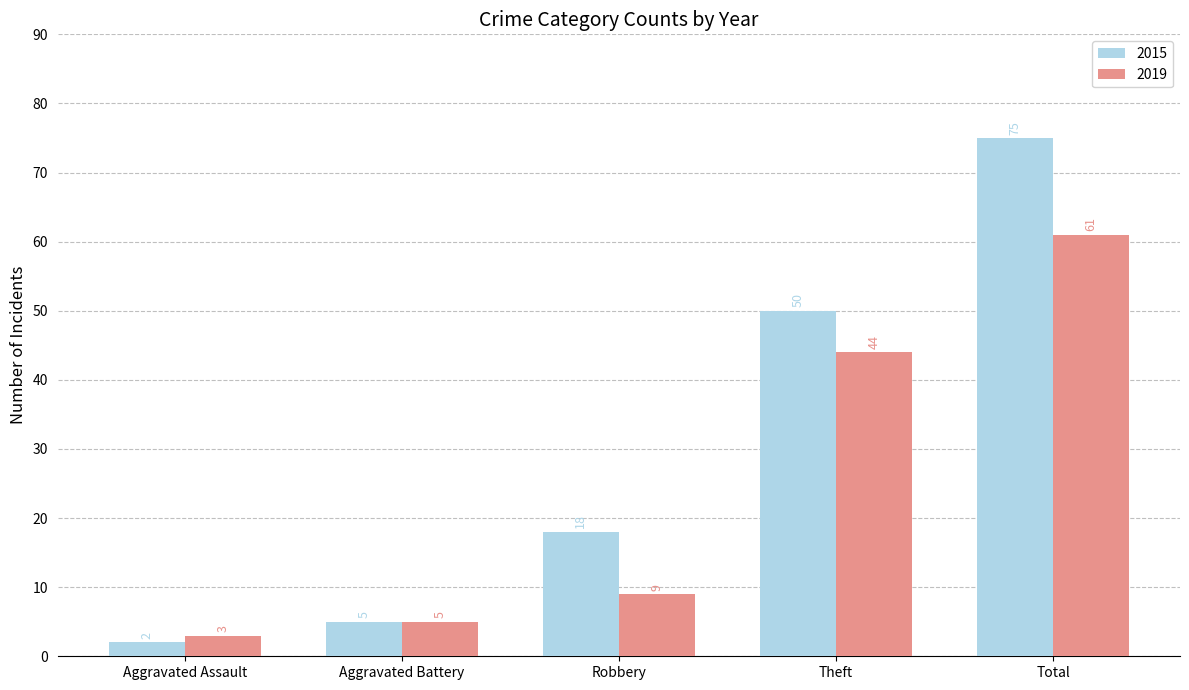

What is the average value of the 2019 series?

24